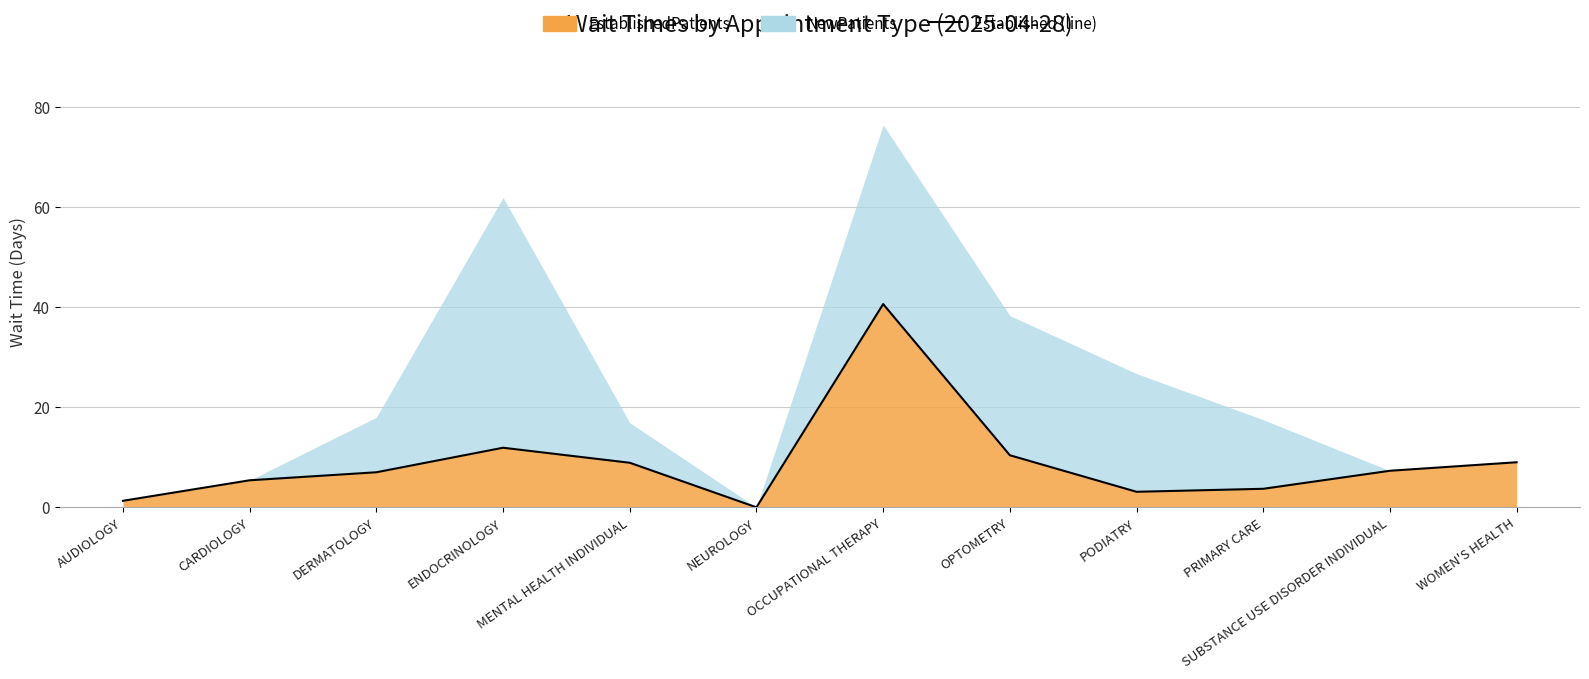

What is the change in value from ENDOCRINOLOGY to SUBSTANCE USE DISORDER INDIVIDUAL?

-4.6